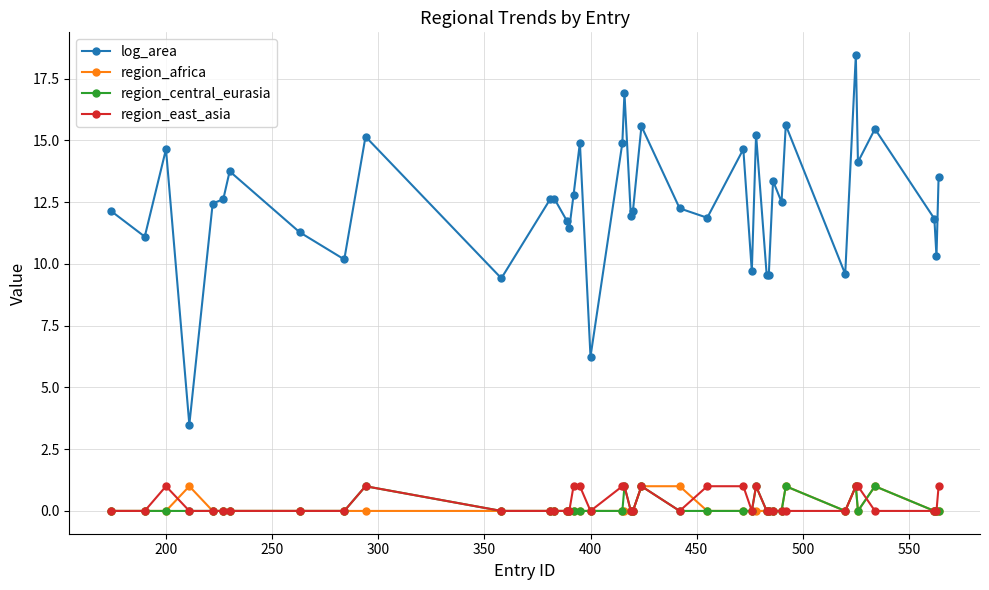

At how many categories does at least one series exceed 8?

38